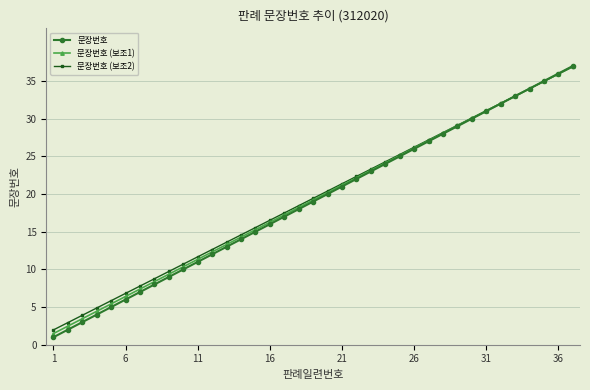

What is the value of the 문장번호 (보조2) point at the 19th from the left?

19.4